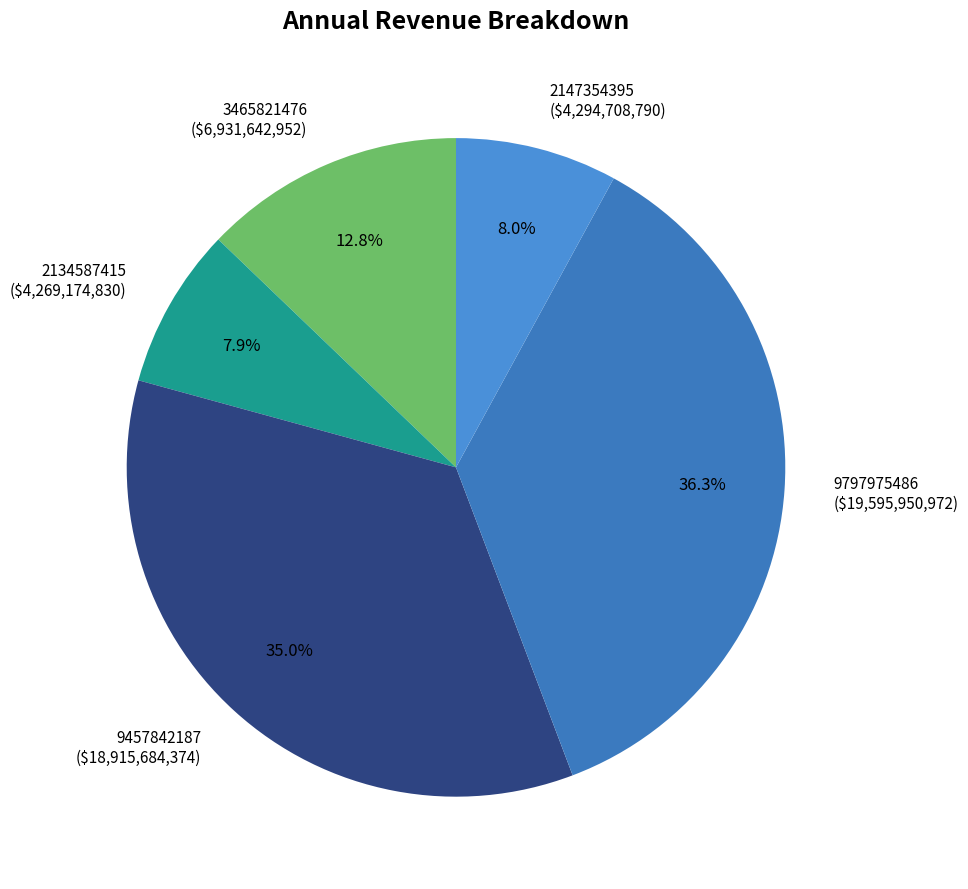

What is the largest slice in the pie chart?

9797975486 ($19,595,950,972)